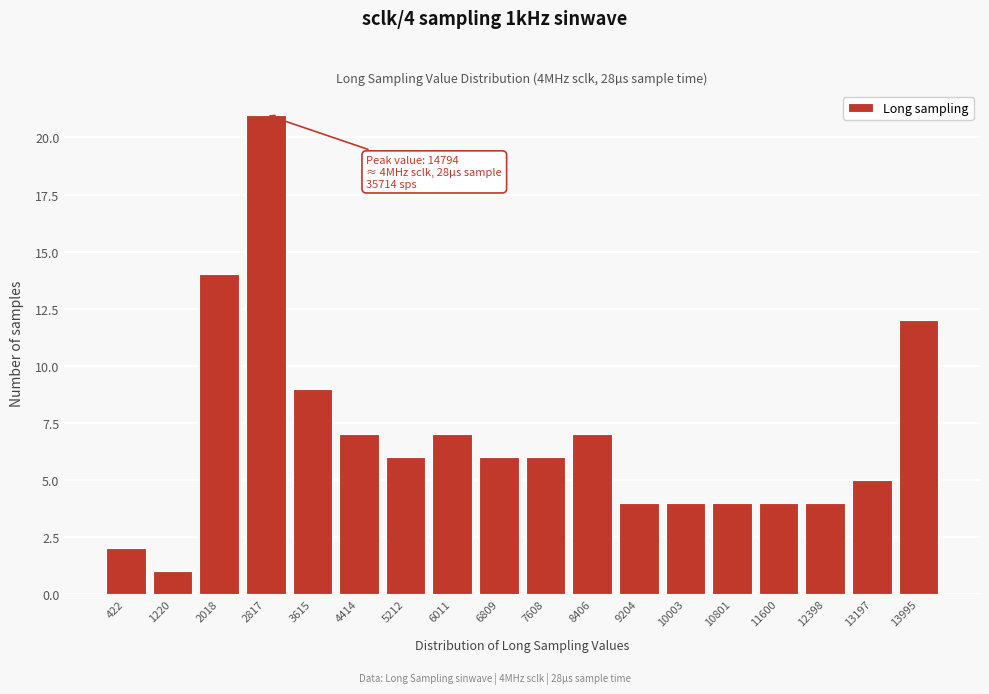

Reading right to left, extract all data points from this chart.

13995=12	13197=5	12398=4	11600=4	10801=4	10003=4	9204=4	8406=7	7608=6	6809=6	6011=7	5212=6	4414=7	3615=9	2817=21	2018=14	1220=1	422=2